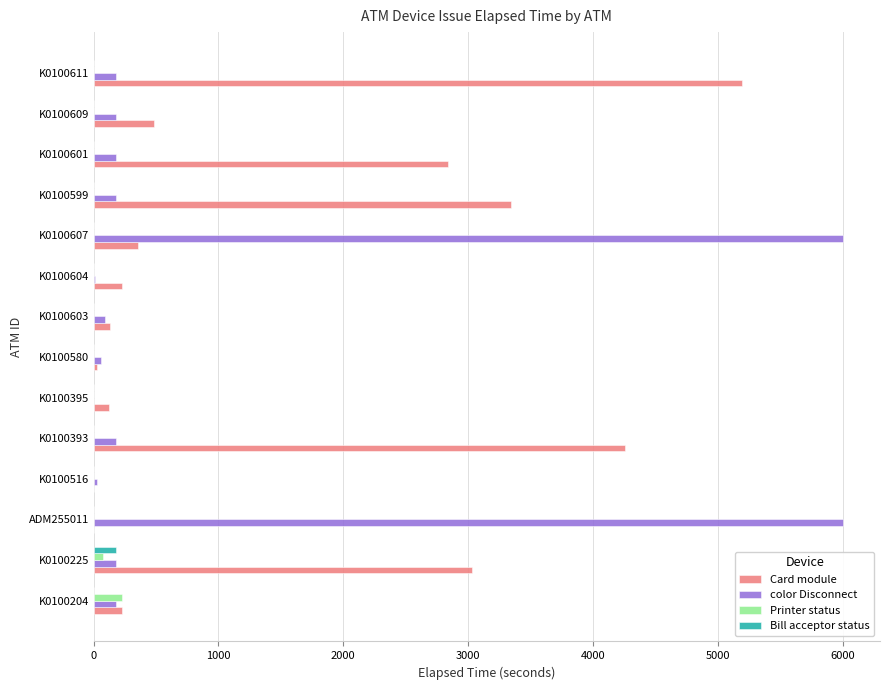

Count the number of data series in this chart.

4